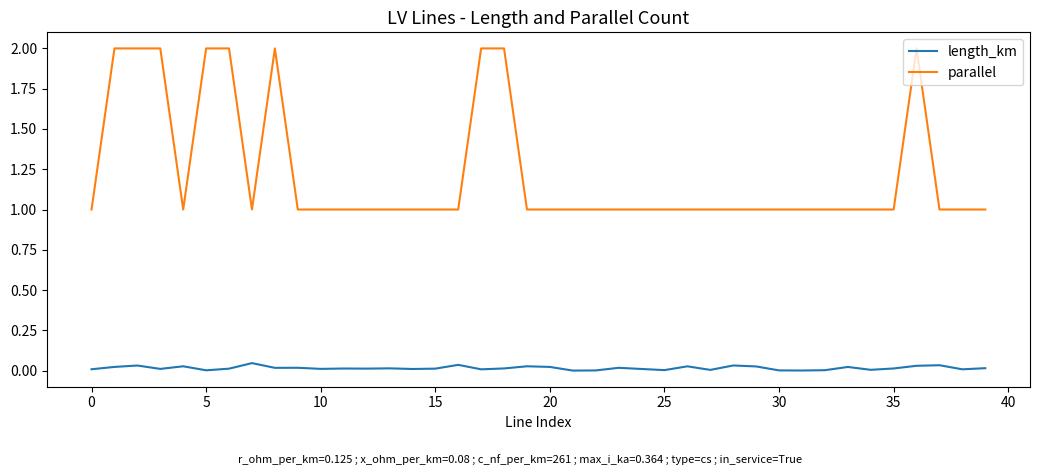

What is the difference between the maximum and minimum values in the parallel series?

1.0